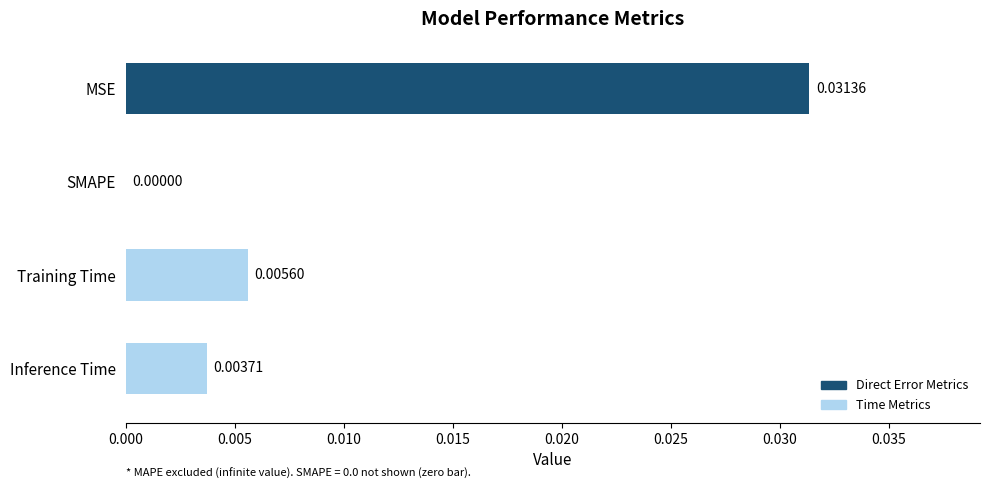

At which category does the chart reach its peak across all series?

MSE